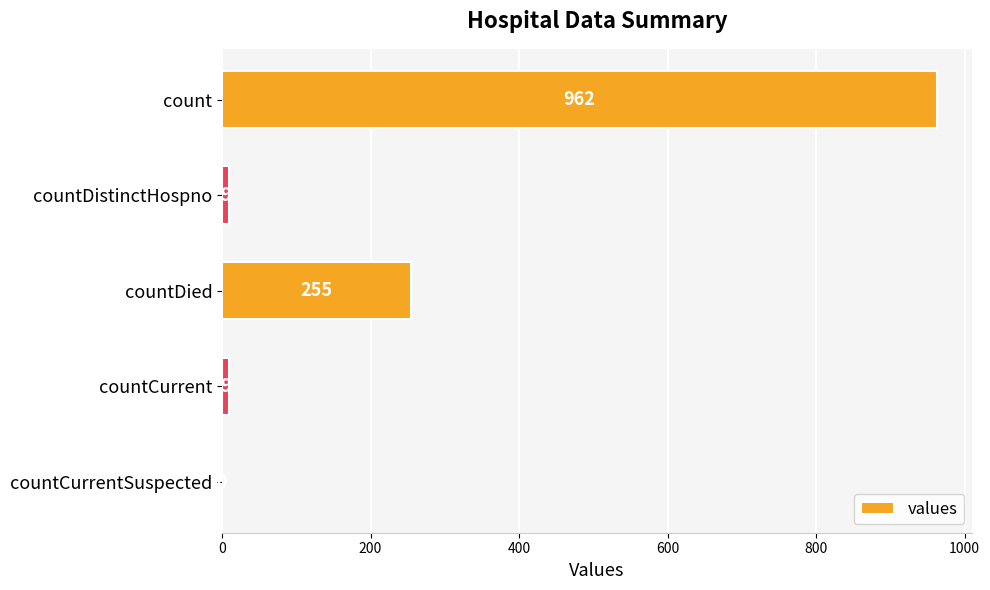

Which has a higher value, countDied or countCurrentSuspected?

countDied